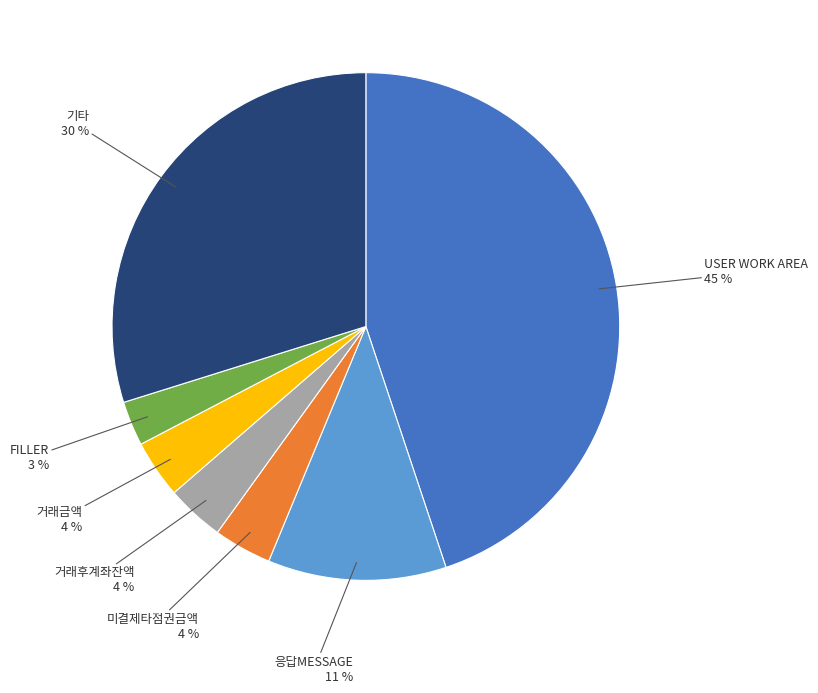

Which slice is the largest?

USER WORK AREA